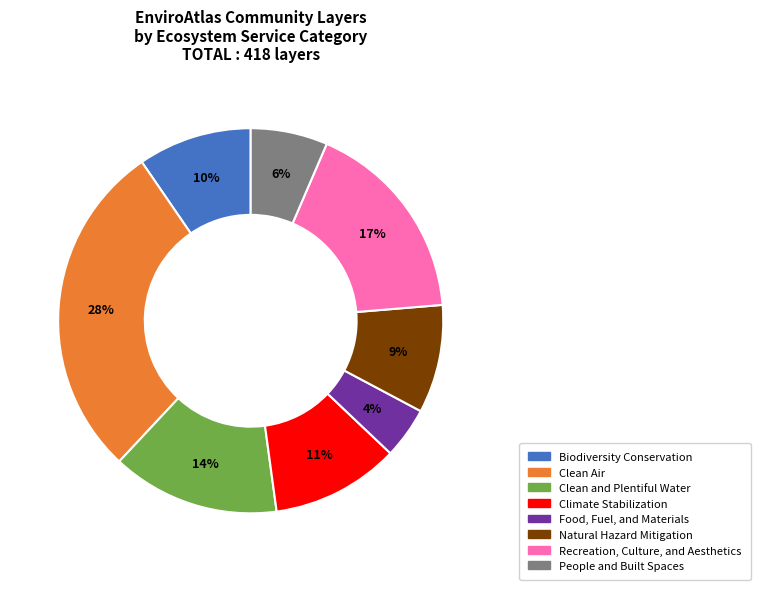

Which category has the smallest portion of the pie?

Food, Fuel, and Materials